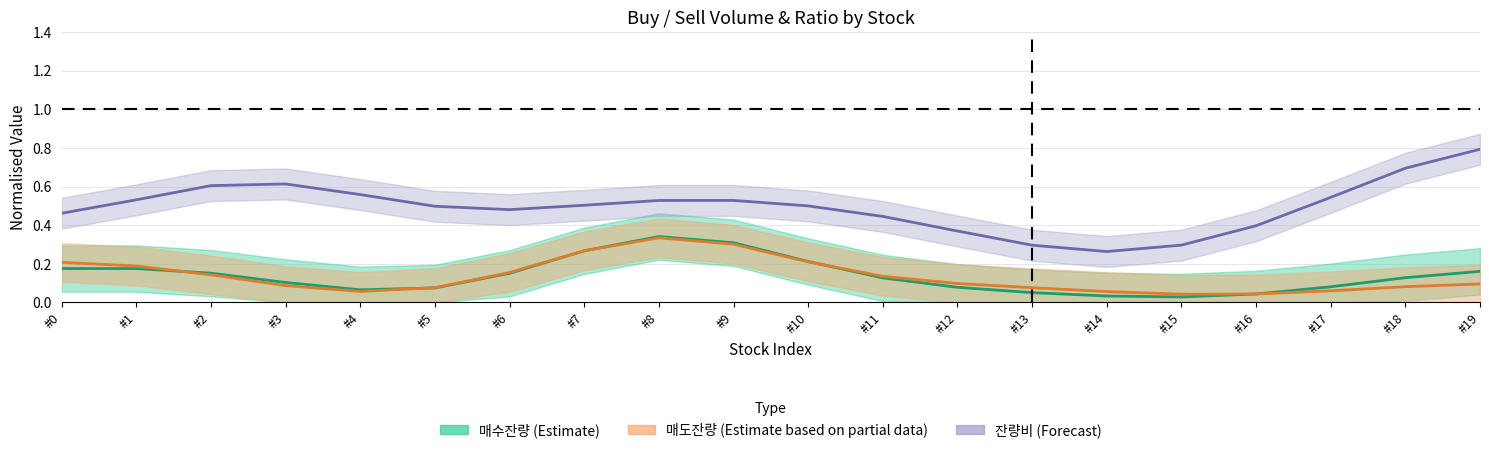

In 잔량비 (Forecast), how many points are higher than both neighbors (excluding endpoints)?

2